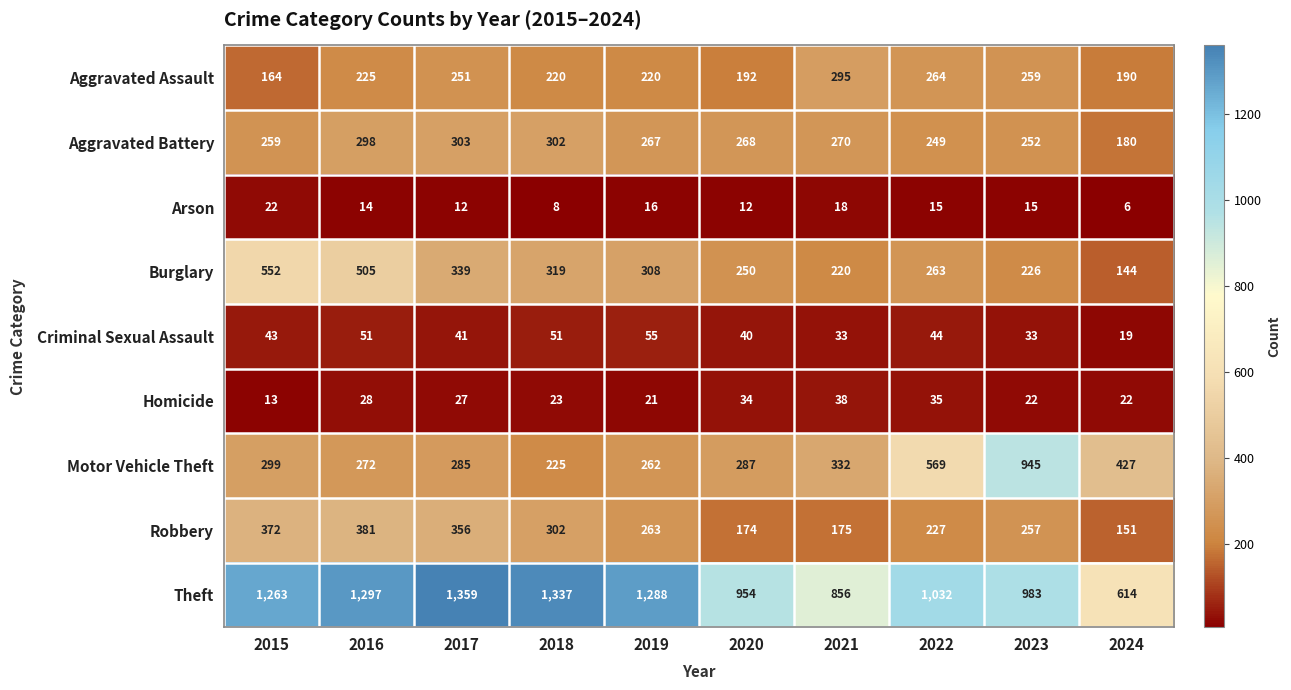

What is the total value across all series at 2017?

2973